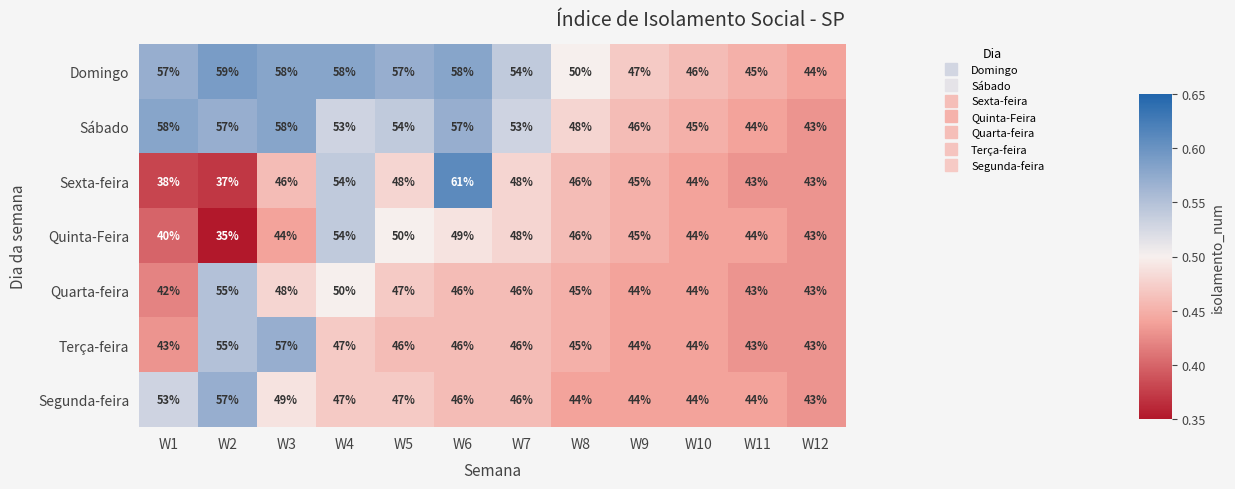

What is the maximum value shown in the chart?

61